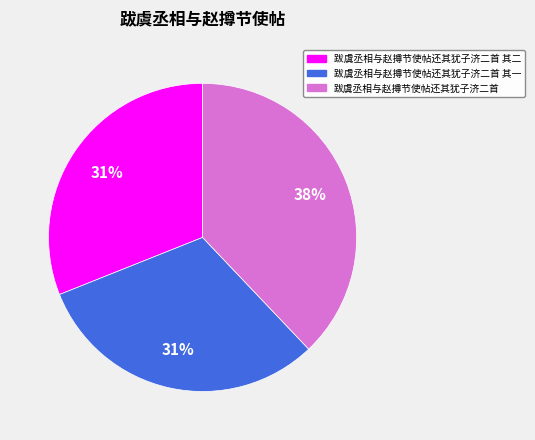

Is there any slice that represents more than half of the pie?

No